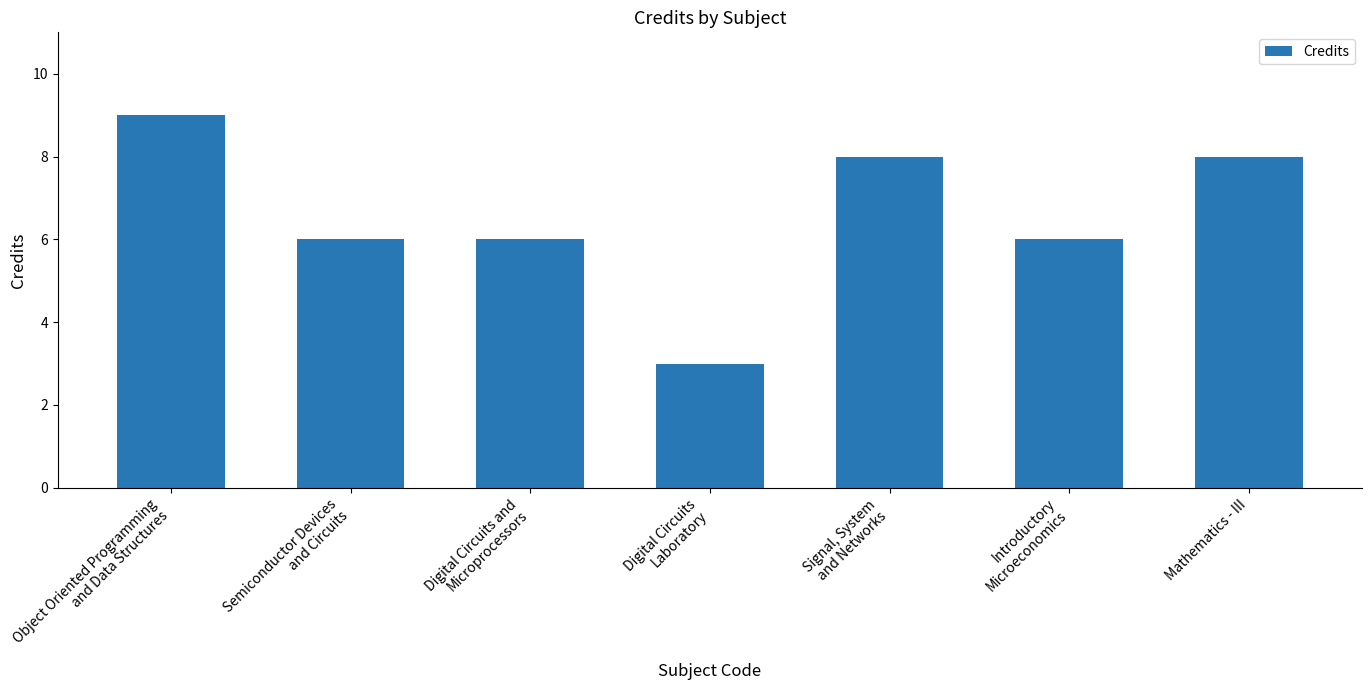

Reading left to right, list all the values displayed in this chart.

9	6	6	3	8	6	8